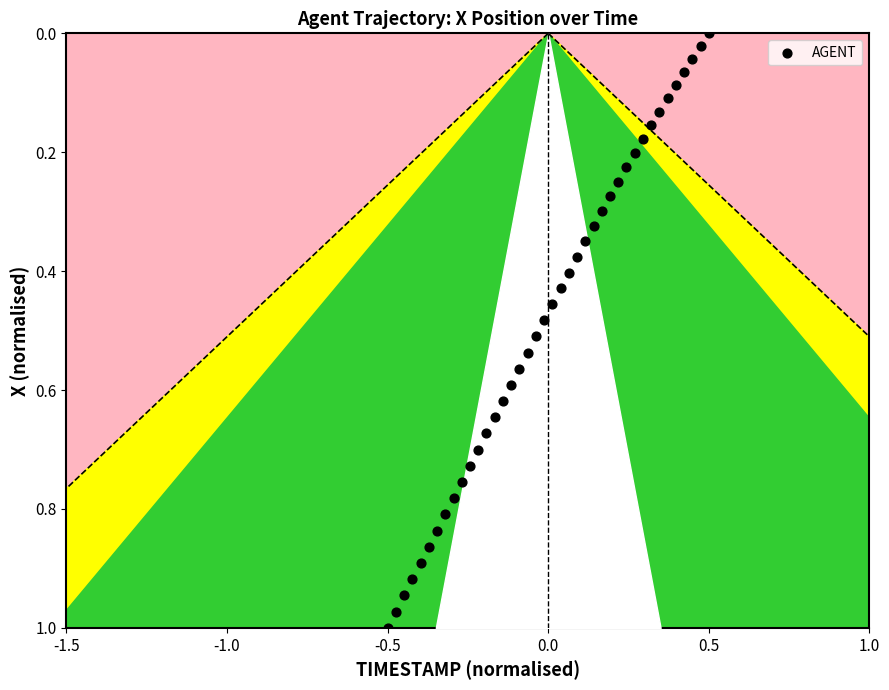

How many points are shown in the scatter plot?

40